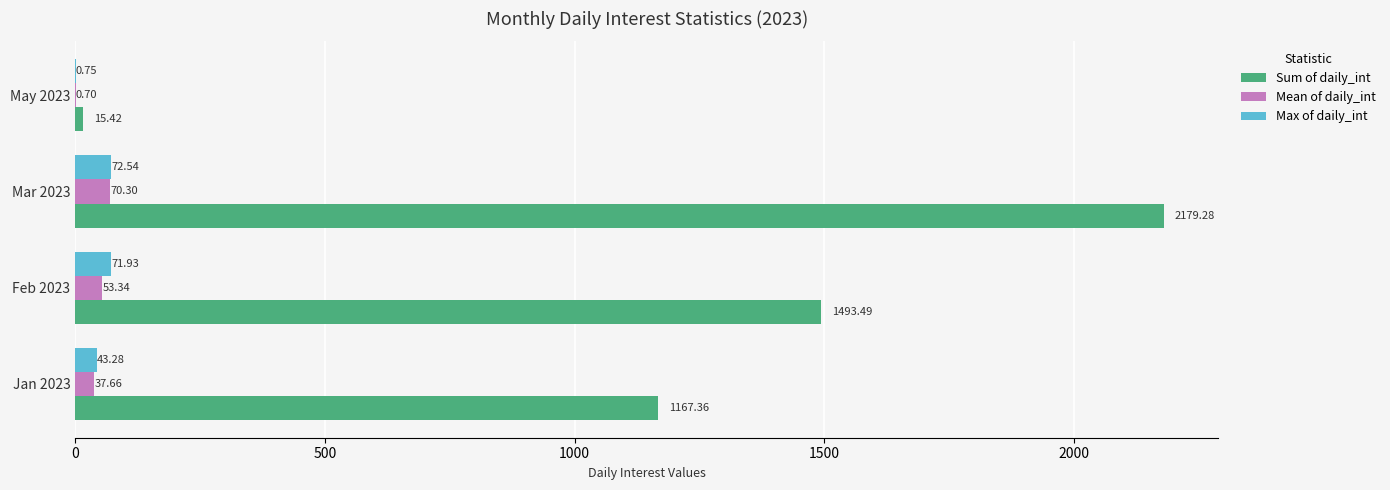

What is the total value across all series at Feb 2023?

1618.8